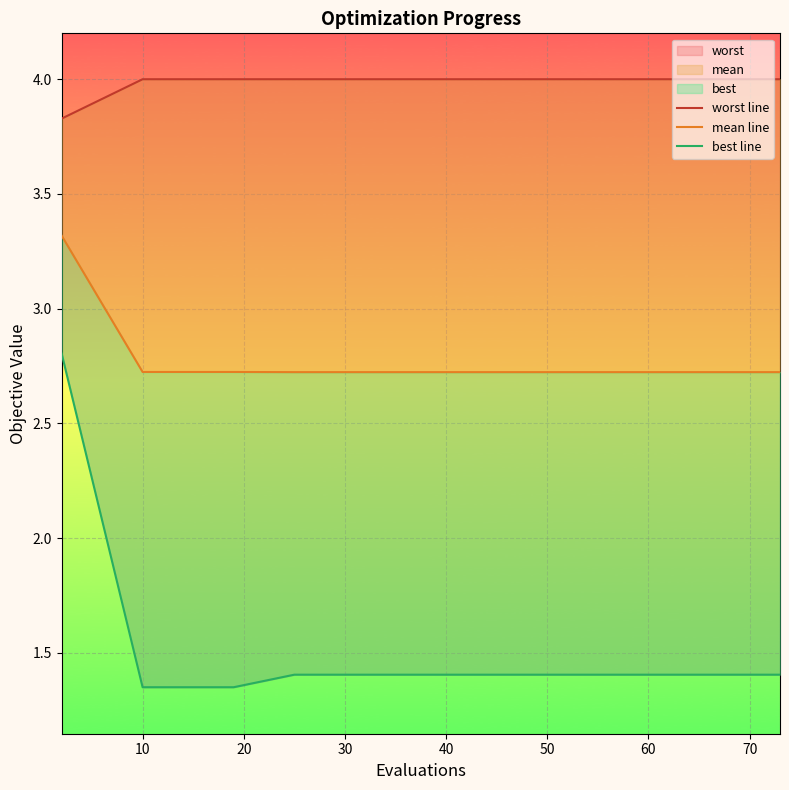

What is the lowest value of the best line series?

1.4